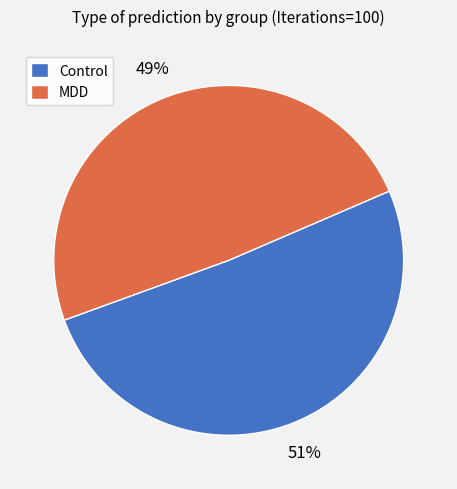

How many slices are in this pie chart?

2